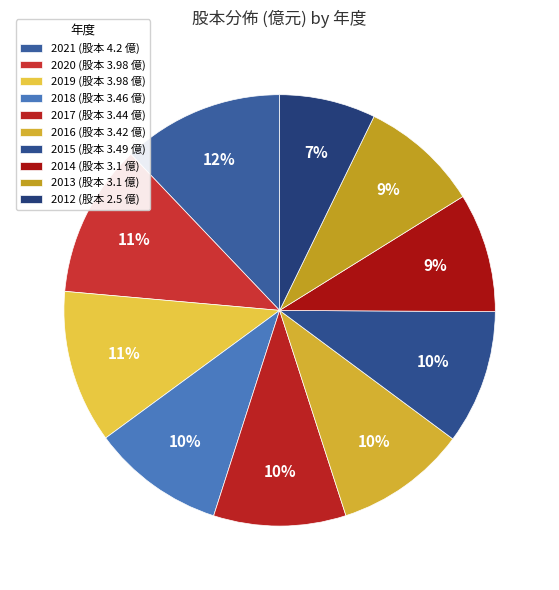

Between 2013 and 2015, which is larger?

2015